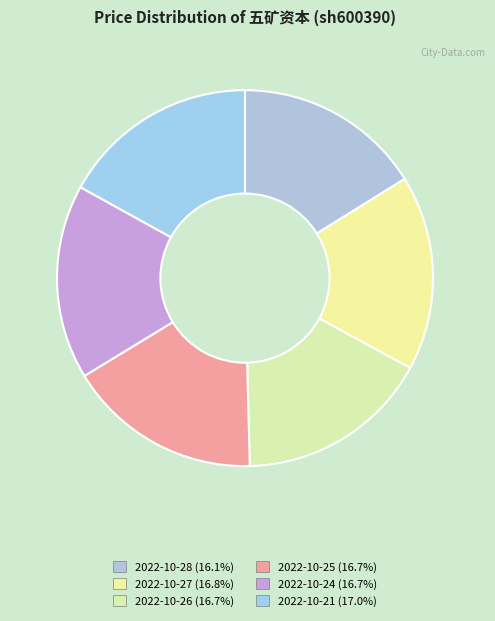

The 2022-10-25 slice represents 24% of the pie. True or false?

False